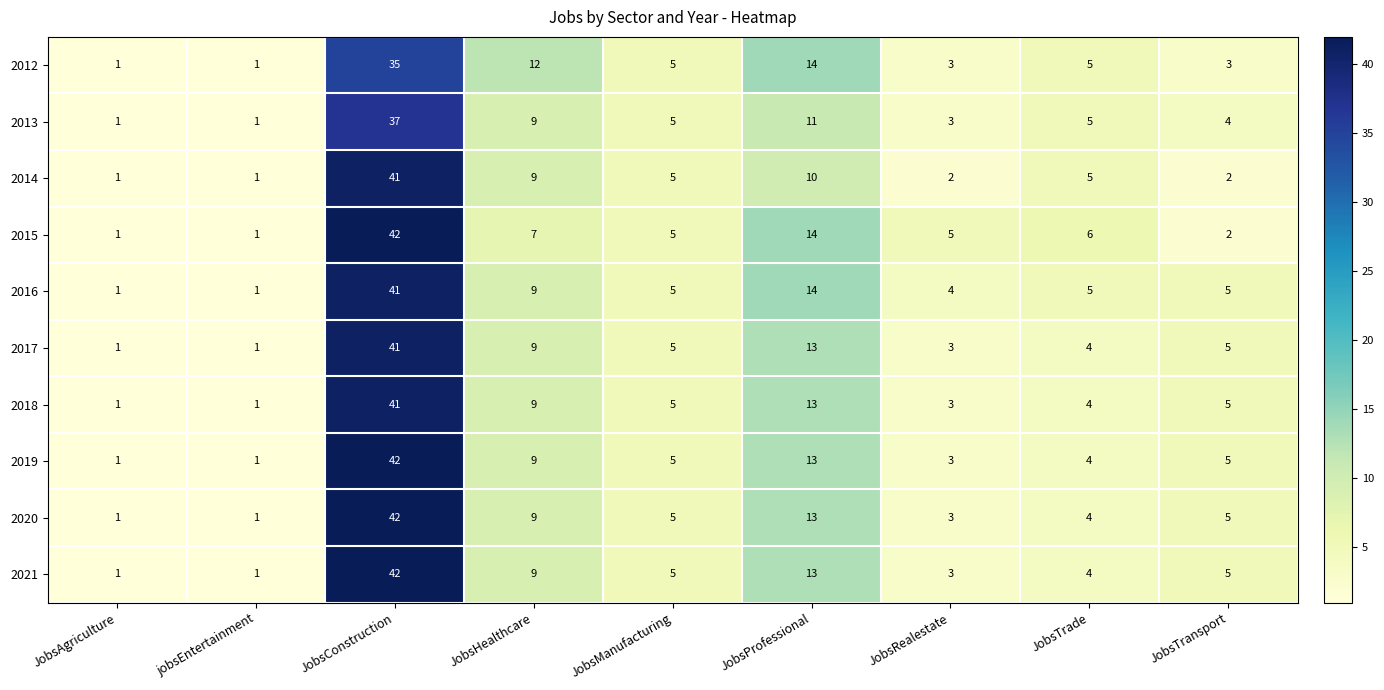

What is the sum of the 2019 values at JobsTrade and JobsHealthcare?

13